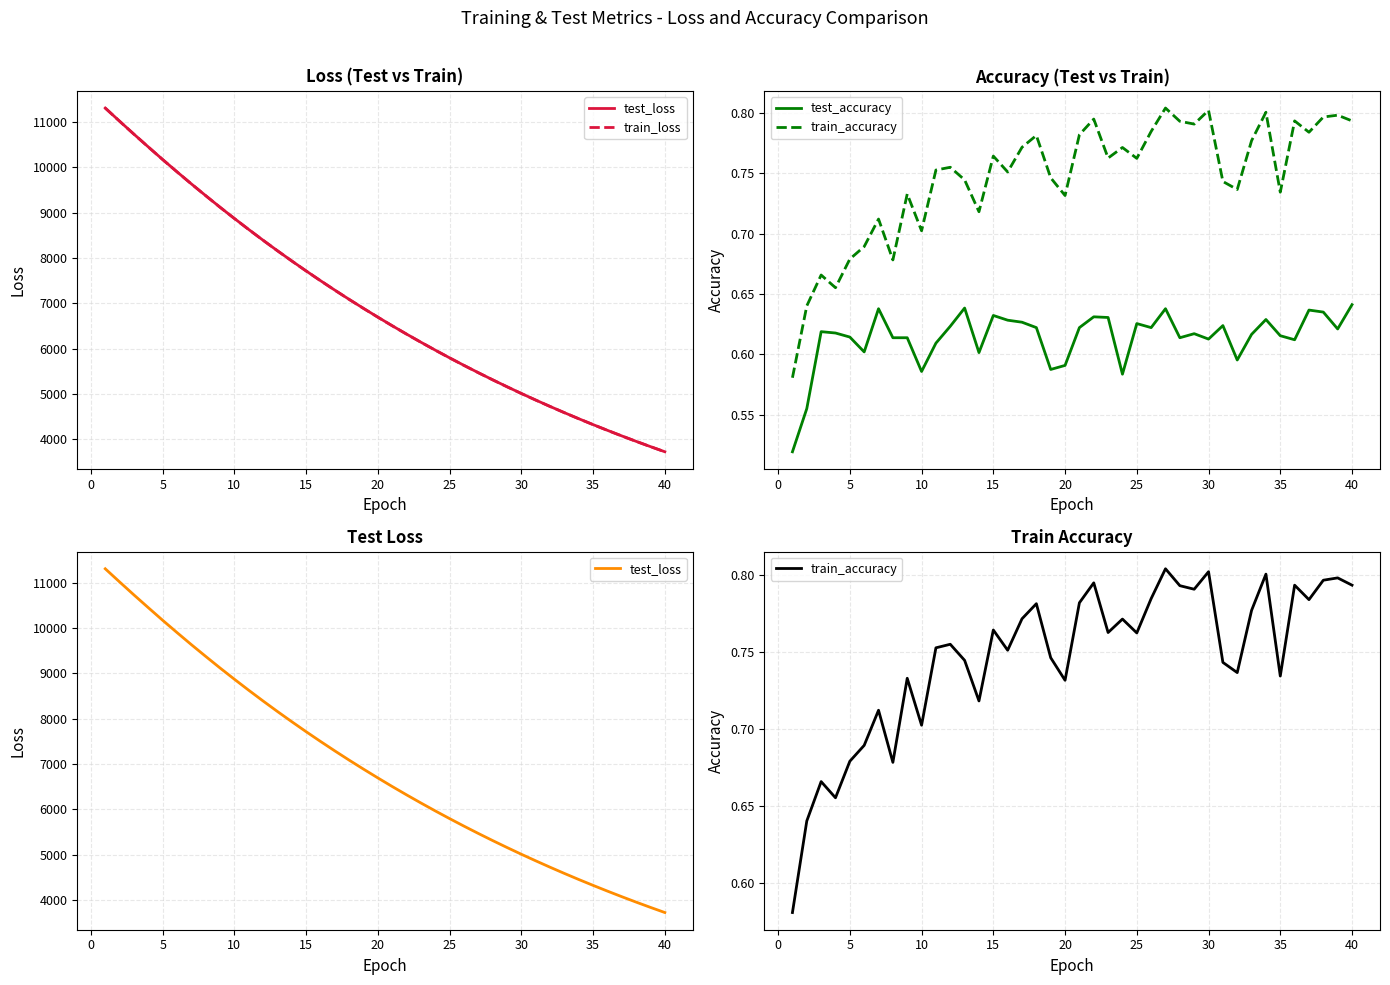

Read the test_accuracy value at 30.

0.6